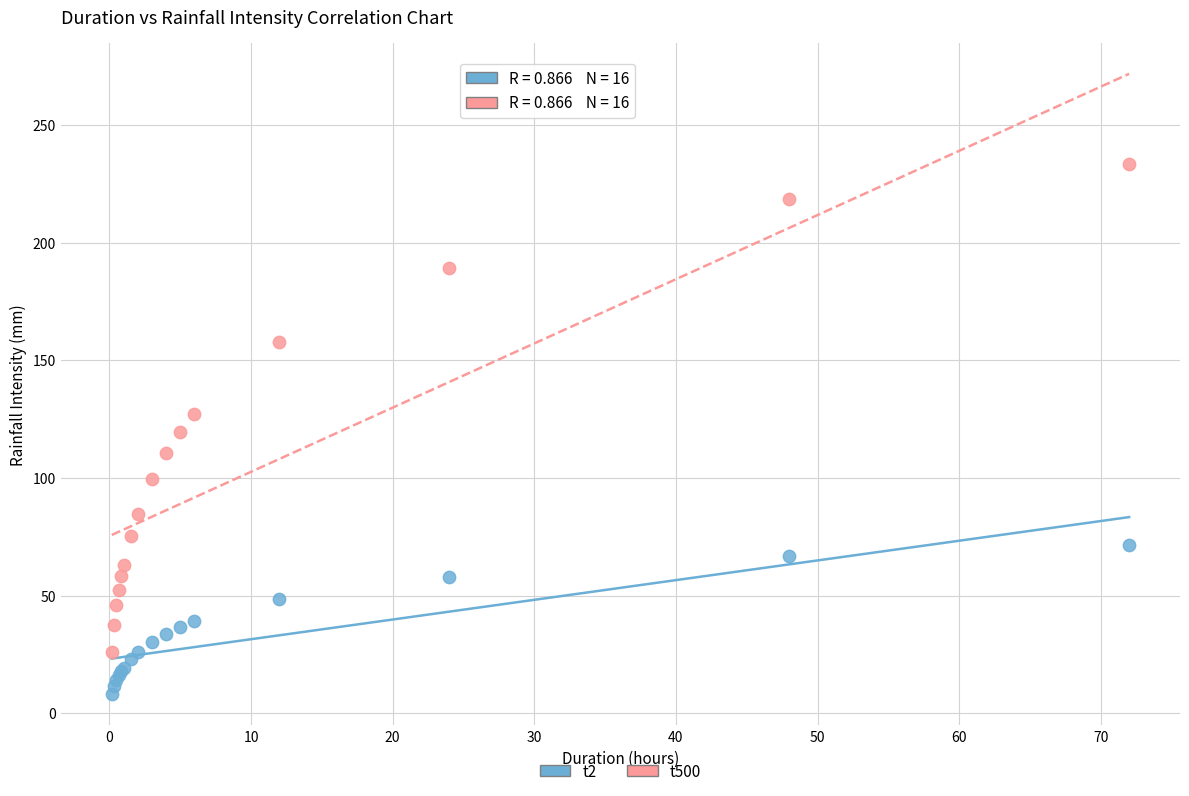

Which series reaches the maximum Y coordinate?

t500